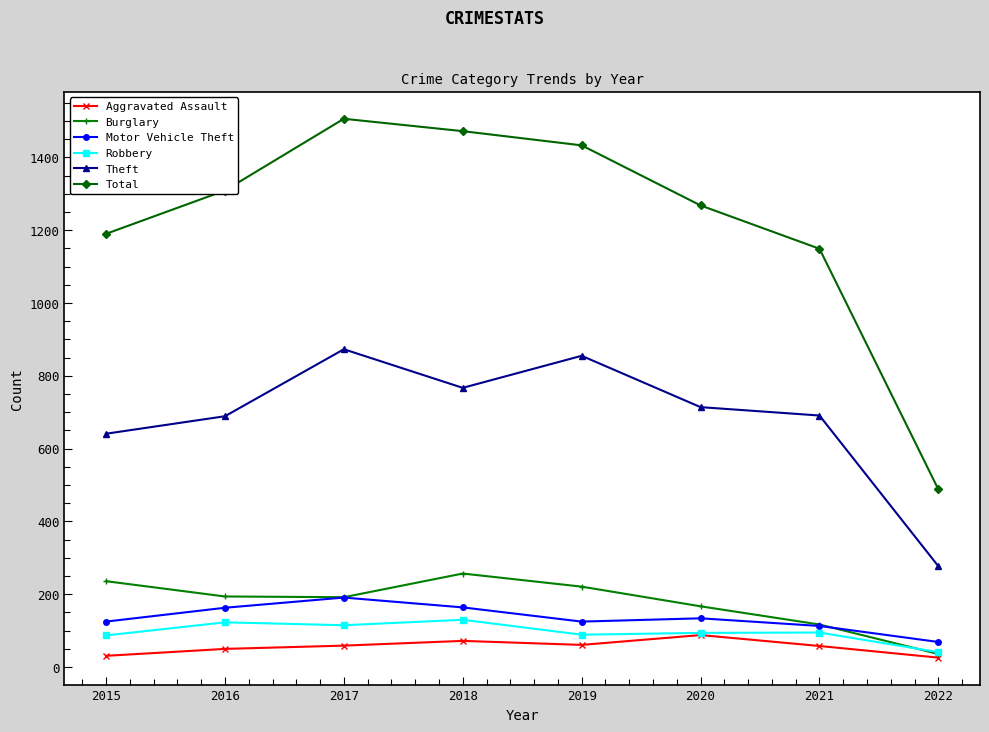

True or false: Robbery and Theft cross at least once.

False